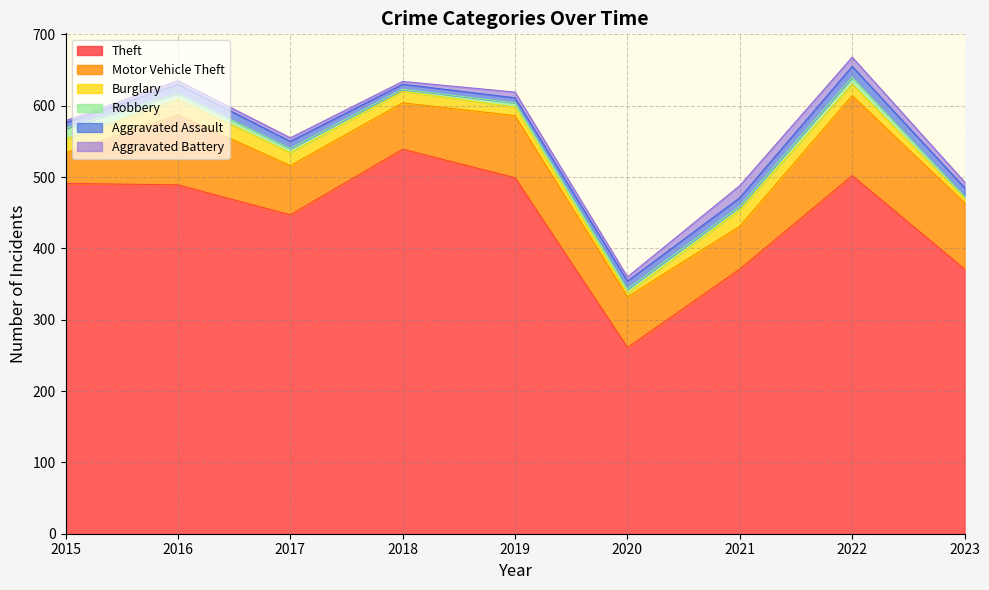

How many times do Aggravated Battery and Aggravated Assault cross each other?

4